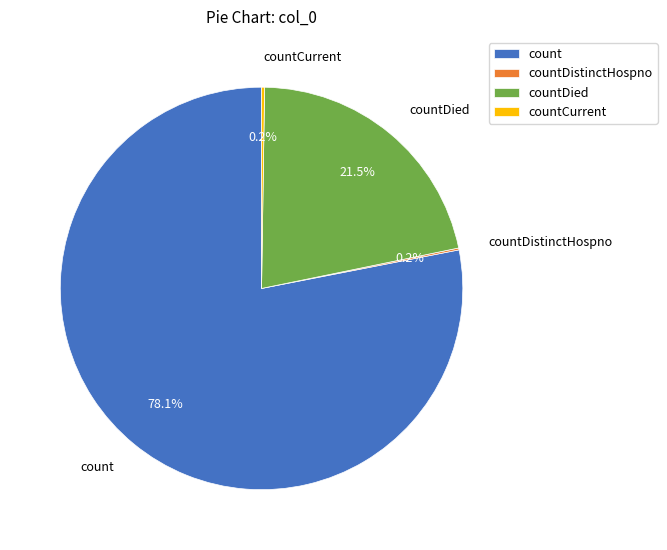

Is the sum of countDied and count greater than half?

Yes